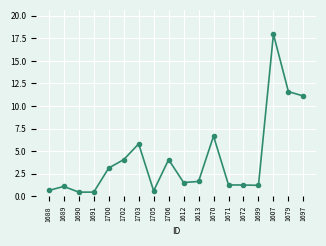

Reading left to right, extract all data points from this chart.

0.6	1.1	0.4	0.4	3.1	4.0	5.8	0.6	4.0	1.5	1.6	6.7	1.2	1.2	1.2	18.0	11.6	11.1